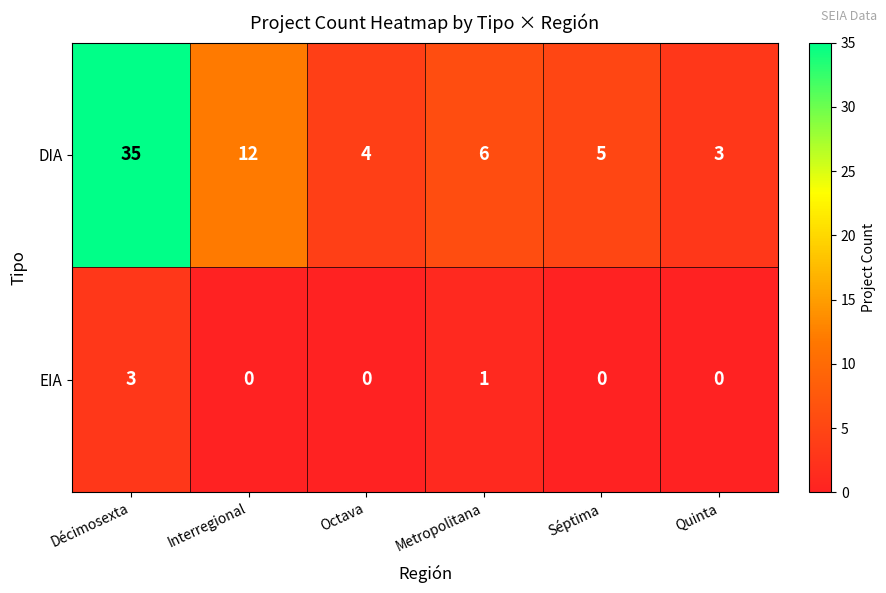

What is the total value across all series at Octava?

4